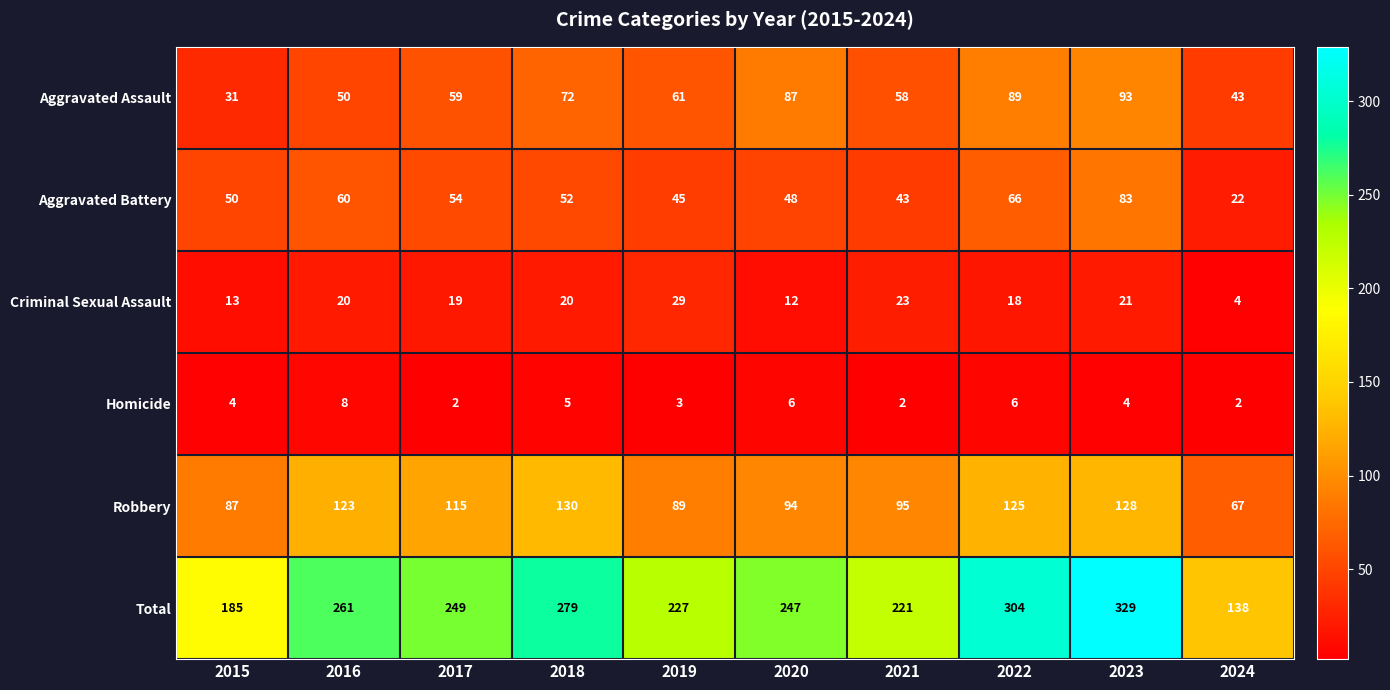

How many distinct data groups are displayed?

6